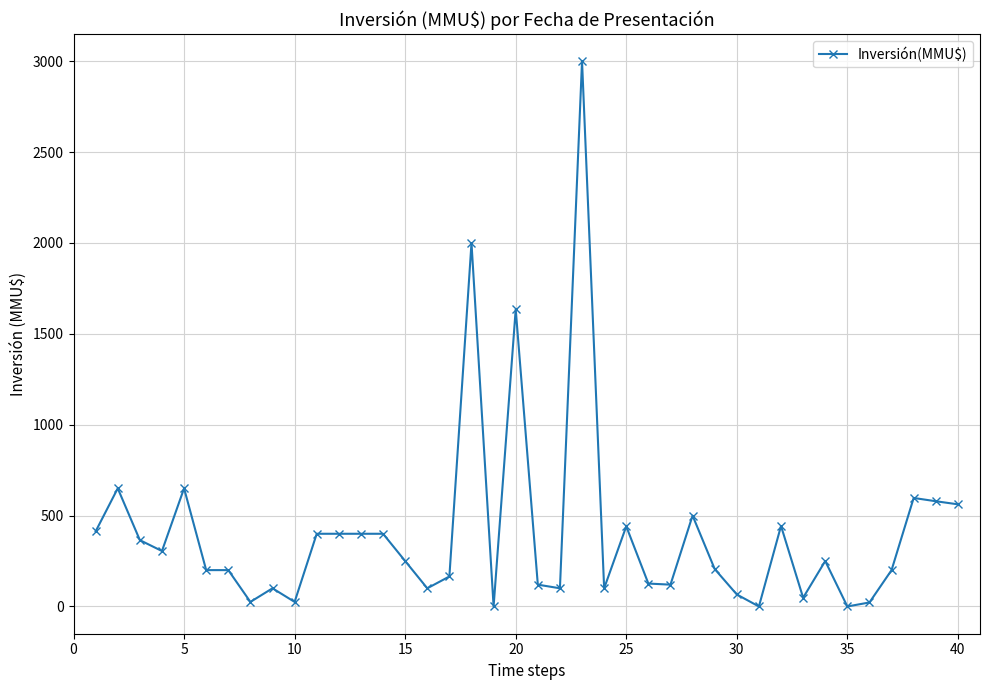

What is the difference between the maximum and second lowest values?

3000